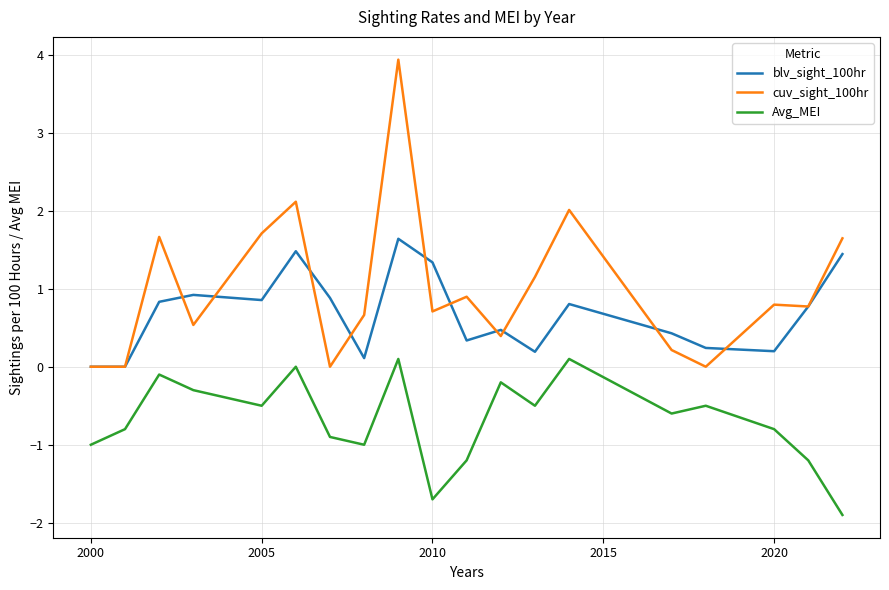

True or false: Avg_MEI and blv_sight_100hr intersect in this chart.

False